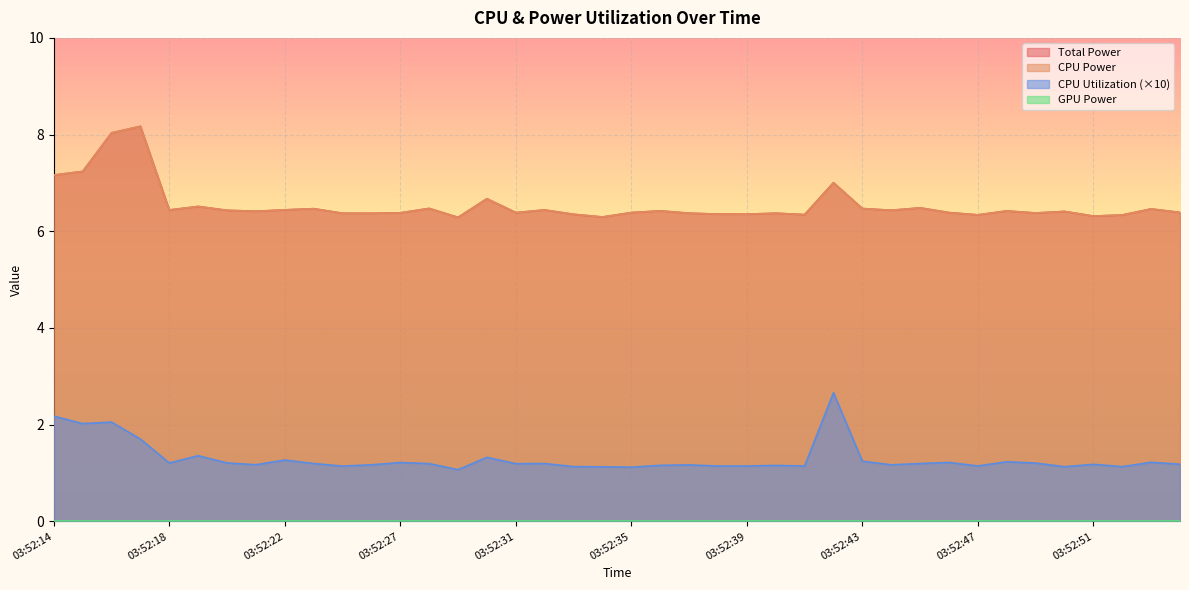

Where is Total Power nearest to the value 7?

03:52:42